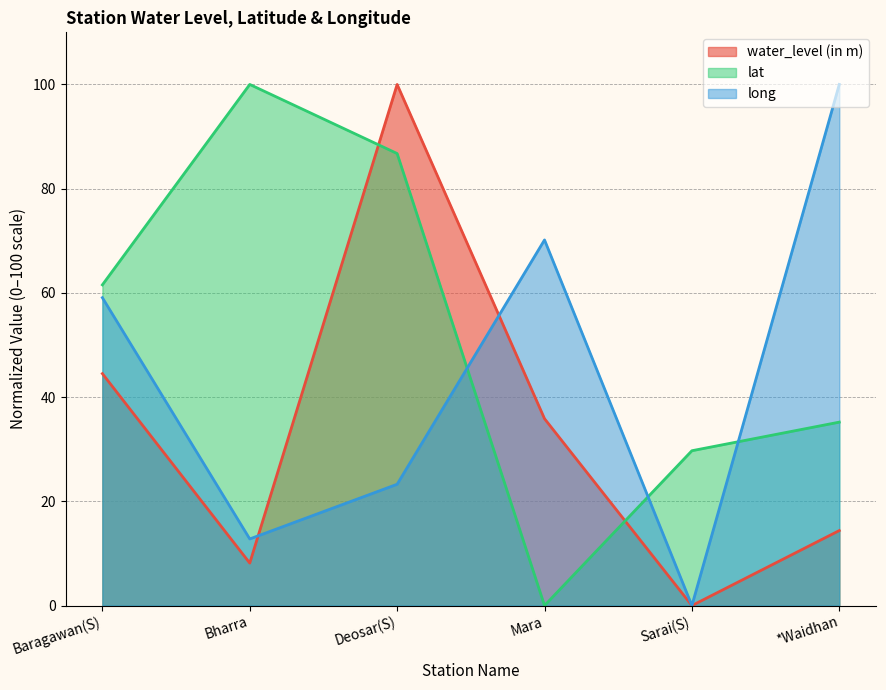

Rank the series by their maximum value, from highest to lowest.

water_level (in m) (line), lat (line), long (line)